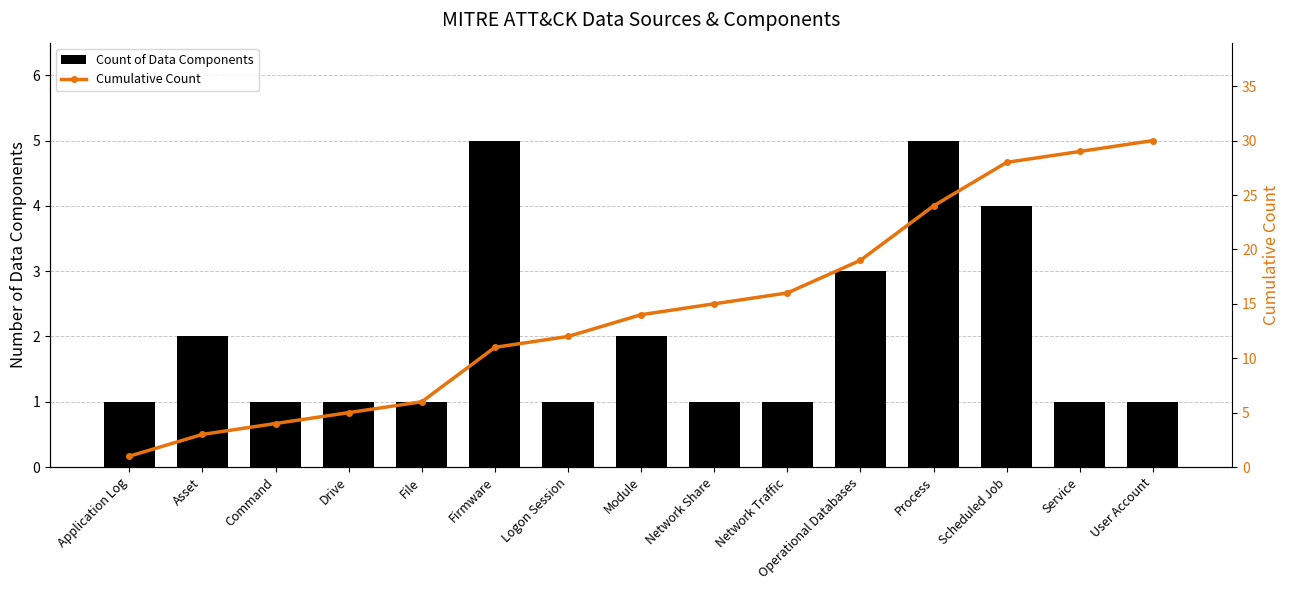

List the series in order of their overall mean, highest first.

Cumulative Count, Count of Data Components